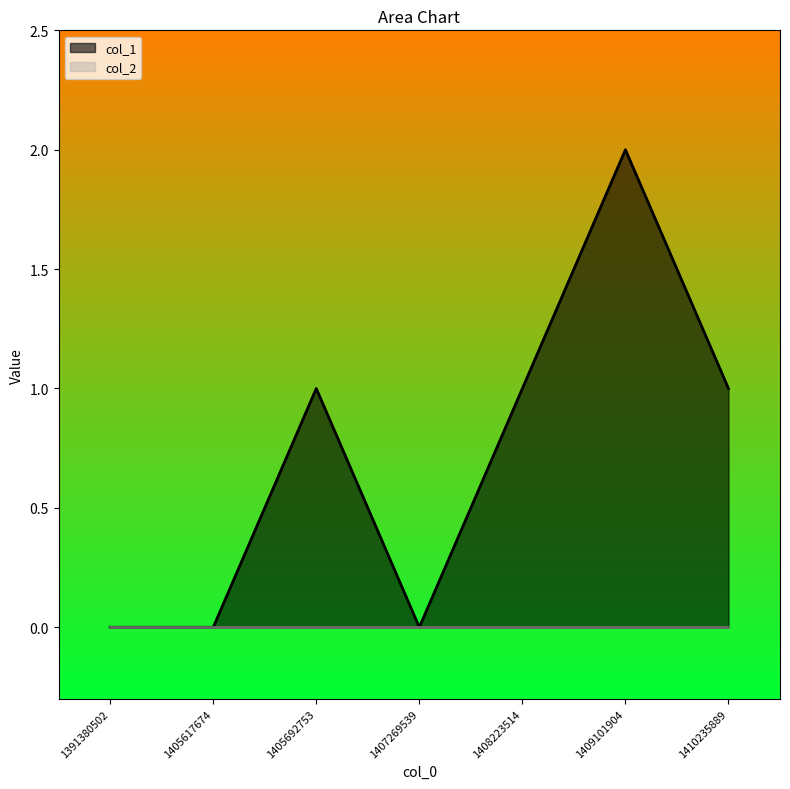

Reading left to right, extract all data points from this chart.

0	0	1	0	1	2	1